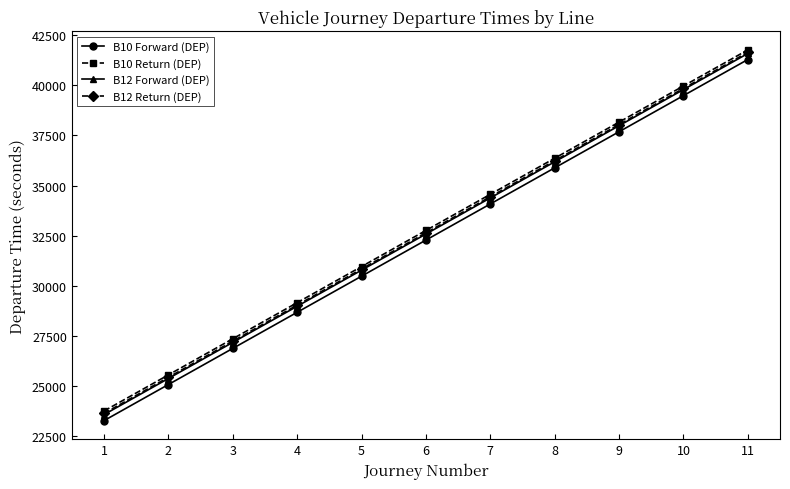

Reading left to right, extract all data points from this chart.

B10 Forward (DEP): 1=23280	2=25080	3=26880	4=28680	5=30480	6=32280	7=34080	8=35880	9=37680	10=39480	11=41280
B10 Return (DEP): 1=23760	2=25560	3=27360	4=29160	5=30960	6=32760	7=34560	8=36360	9=38160	10=39960	11=41760
B12 Forward (DEP): 1=23580	2=25380	3=27180	4=28980	5=30780	6=32580	7=34380	8=36180	9=37980	10=39780	11=41580
B12 Return (DEP): 1=23640	2=25440	3=27240	4=29040	5=30840	6=32640	7=34440	8=36240	9=38040	10=39840	11=41640